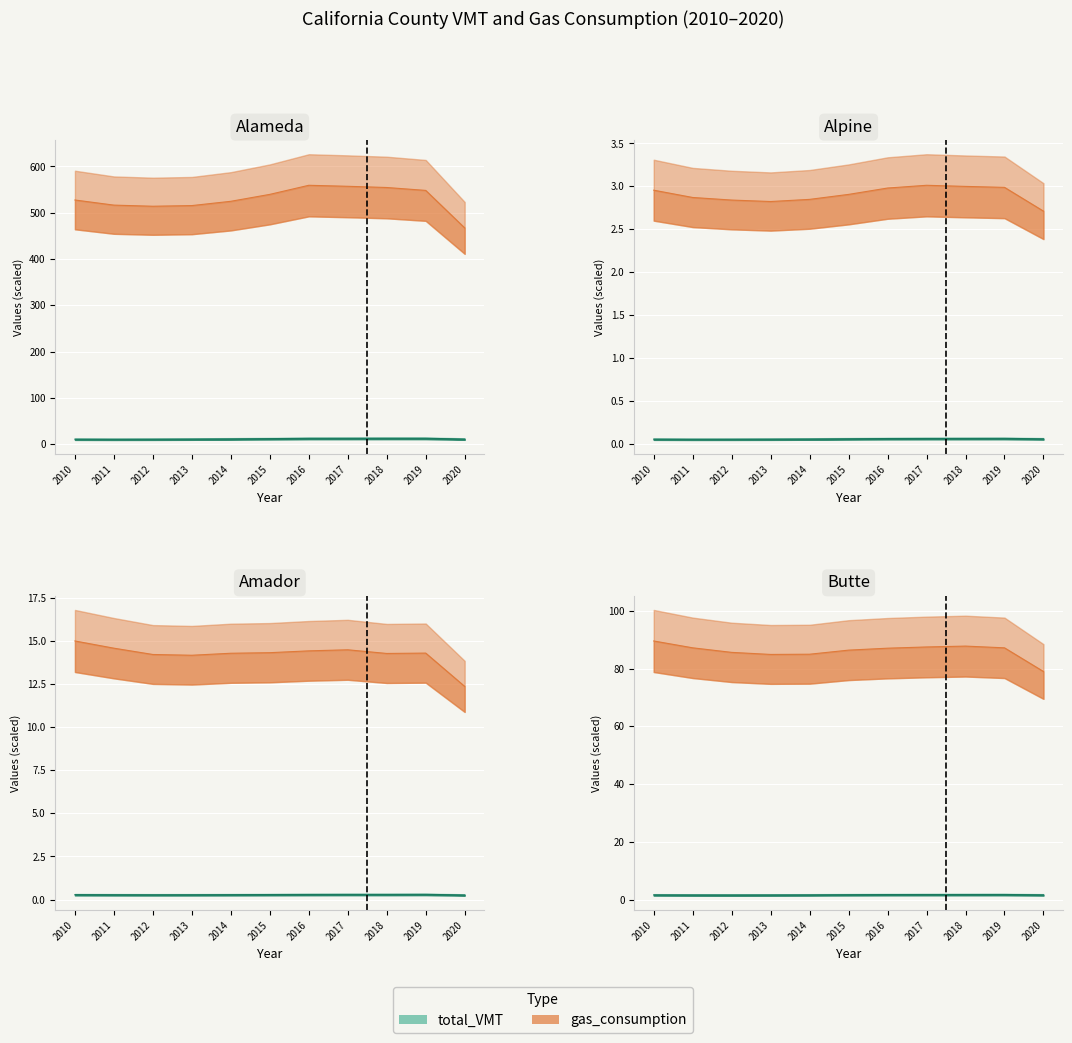

At which label does total_VMT reach its minimum?

2011